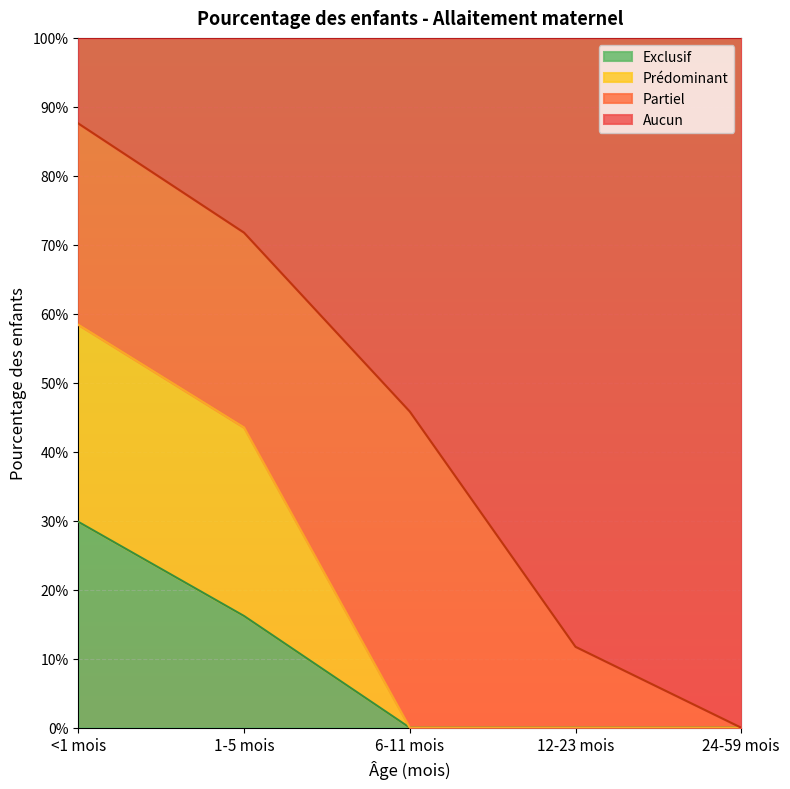

Which label corresponds to the smallest value in the chart?

6-11 mois